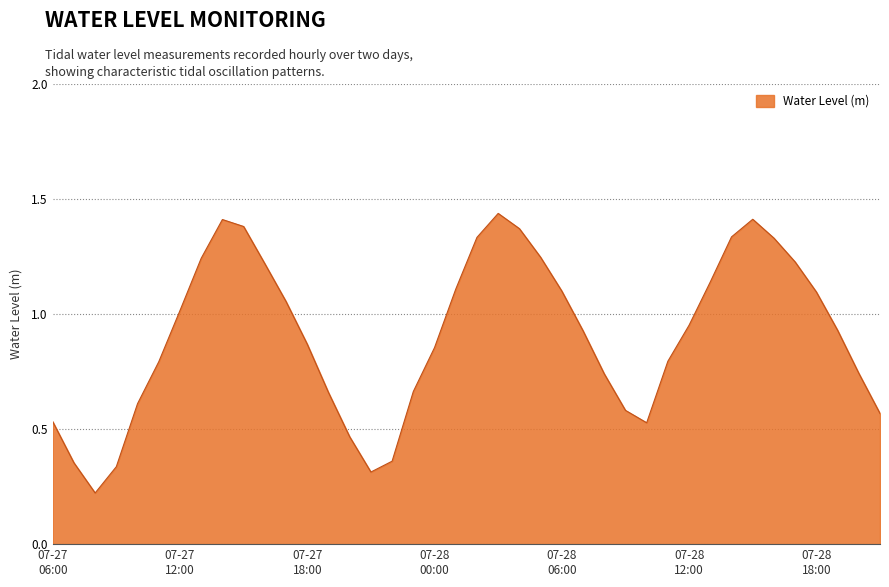

How many lines are shown in the chart?

1